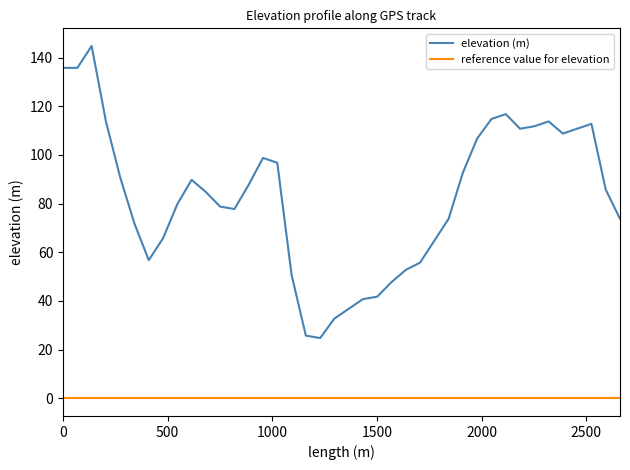

Which series has the largest total across all categories?

elevation (m)